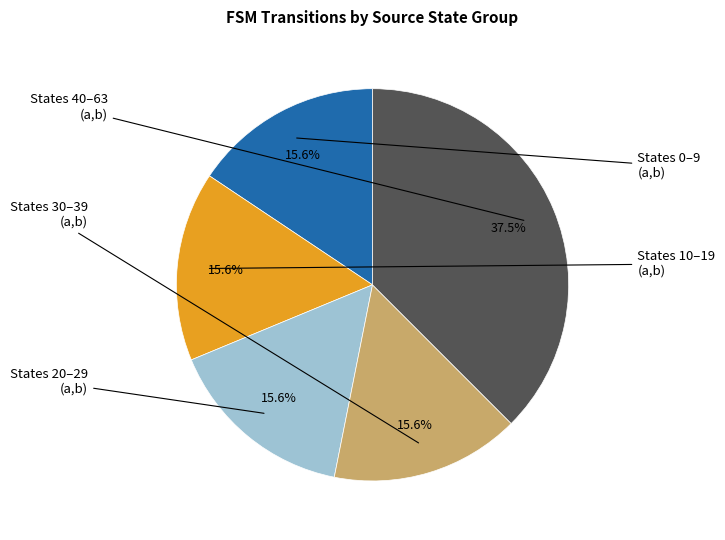

How many slices are in this pie chart?

5